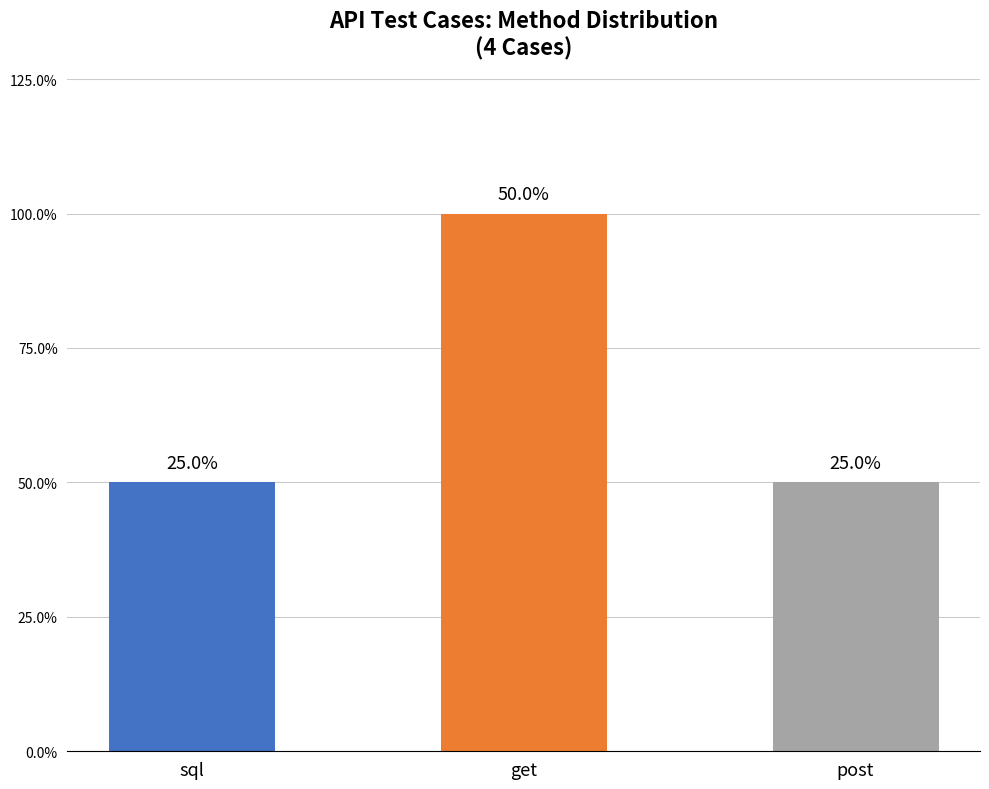

The chart shows a value of 0 at post. True or false?

False